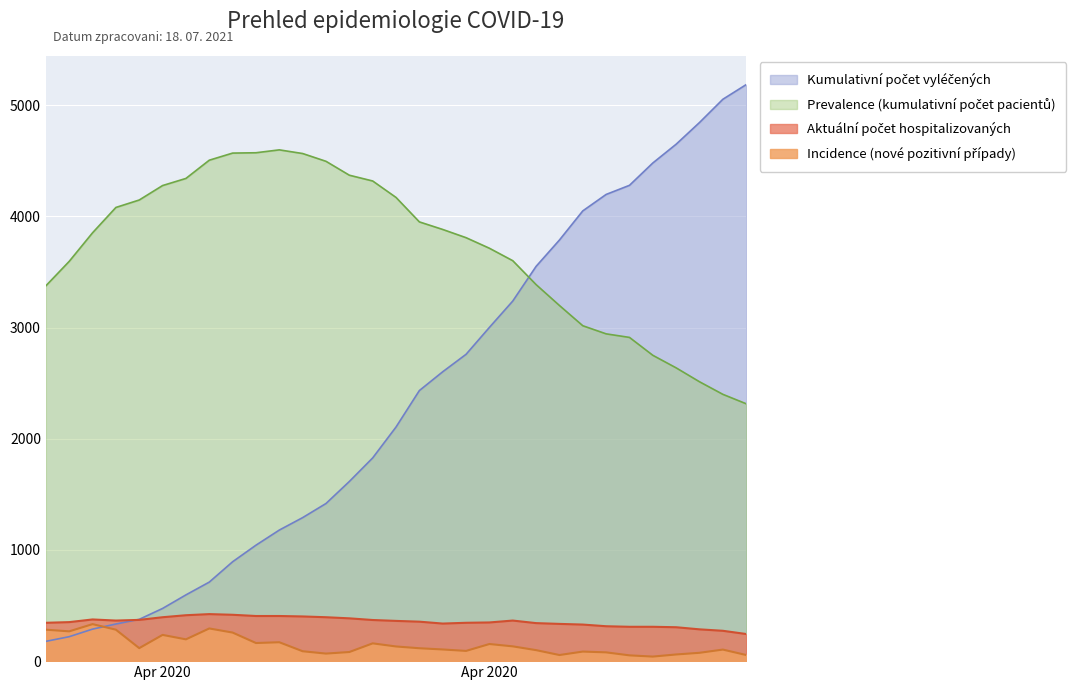

Which series has the largest total across all categories?

Prevalence (kumulativni pocet pacientu)